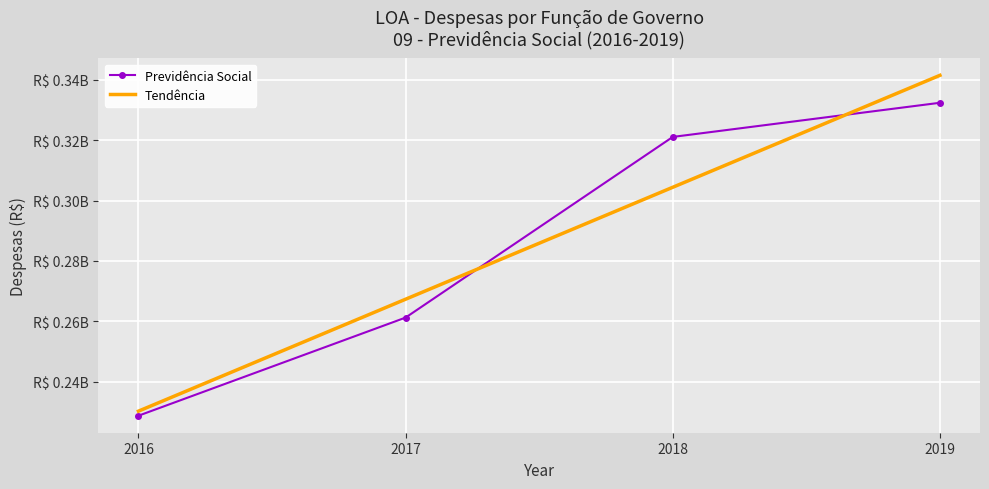

What is the difference between the maximum and minimum values in the Previdência Social series?

103676715.0